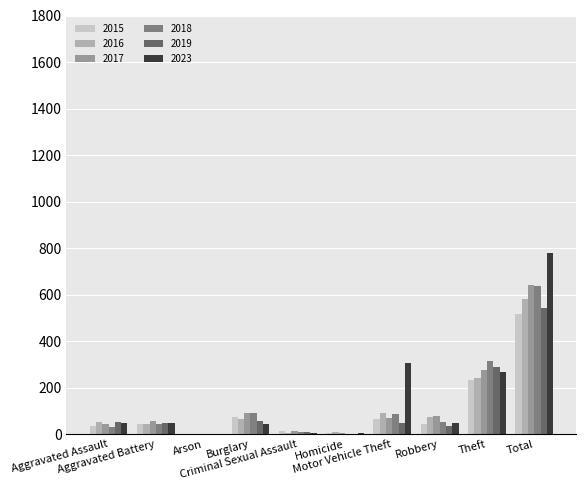

How many groups of bars are there?

10